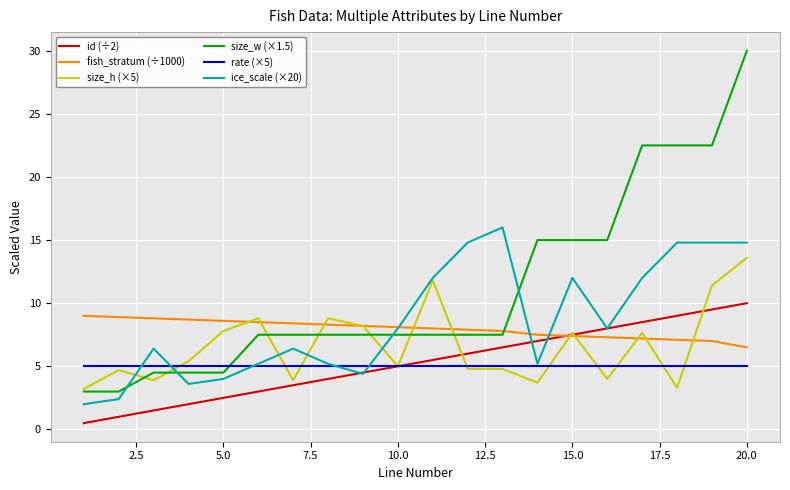

Which series has the largest range (max minus min)?

size_w (×1.5)